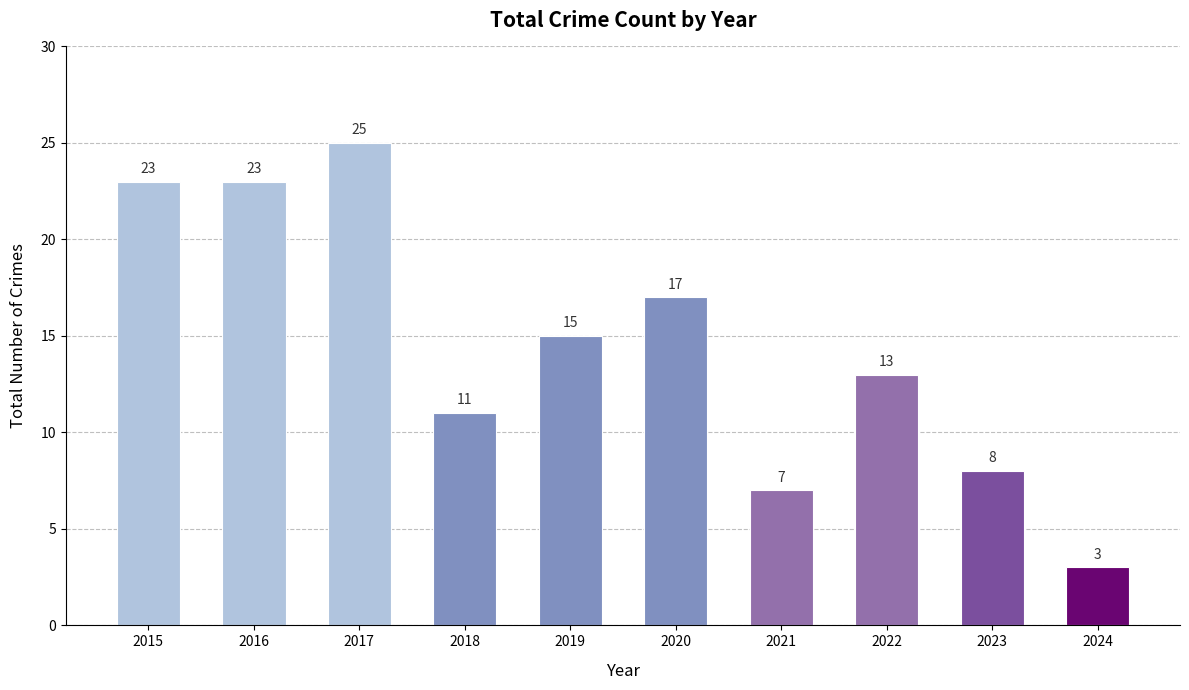

Which label corresponds to the smallest value in the chart?

2024